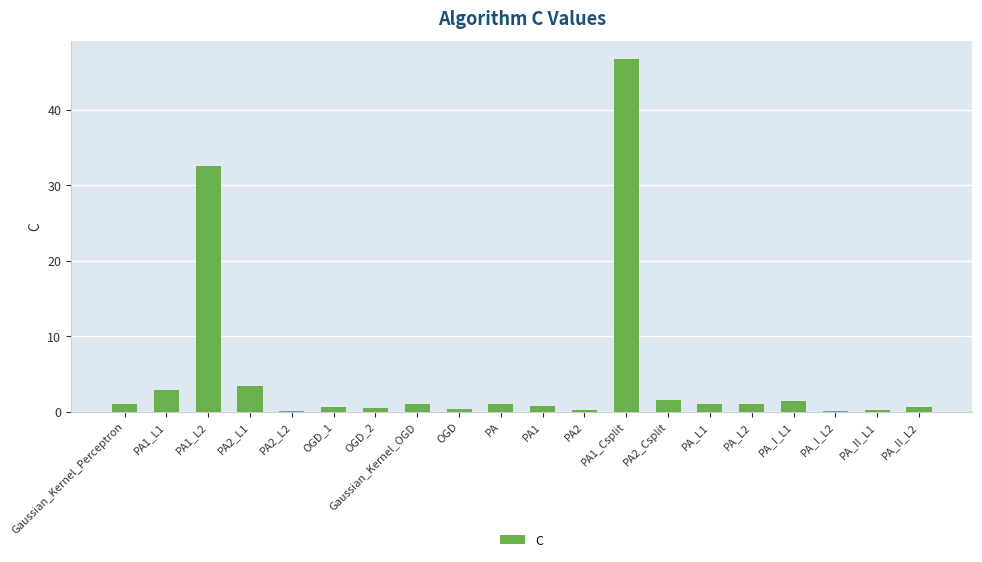

The value at PA_L2 is 1.0. True or false?

True